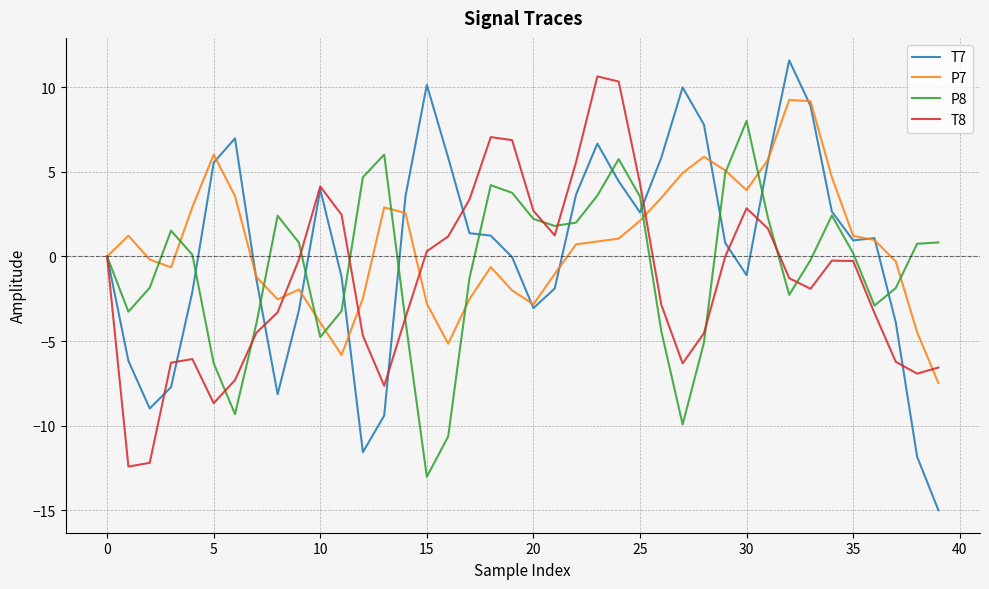

Which series has the widest spread of values?

T7